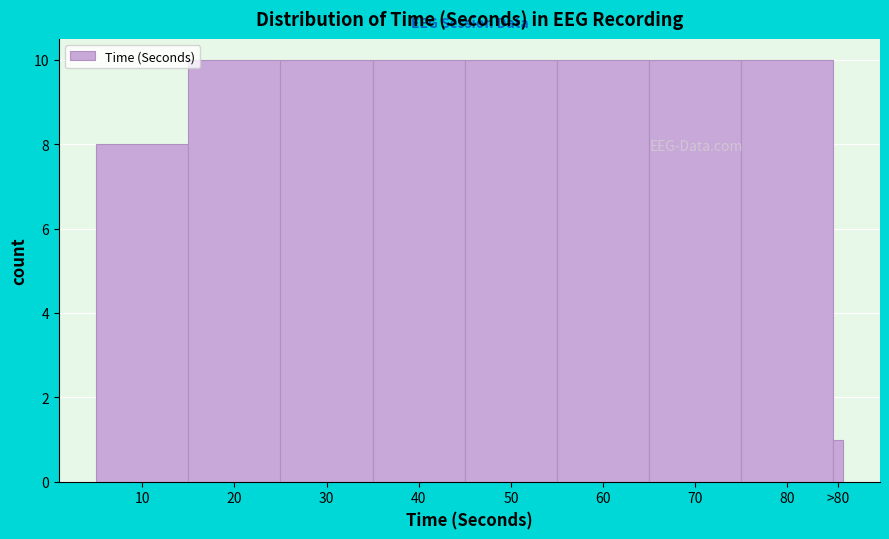

Reading right to left, transcribe all the data shown in this chart.

>80=1	80=10	70=10	60=10	50=10	40=10	30=10	20=10	10=8